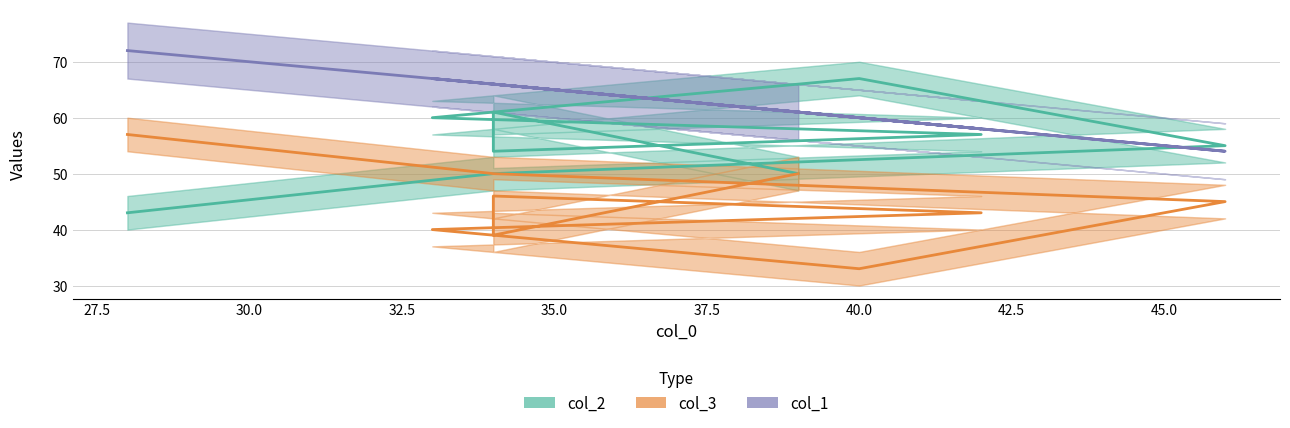

What is the sum of all col_2 values?

560